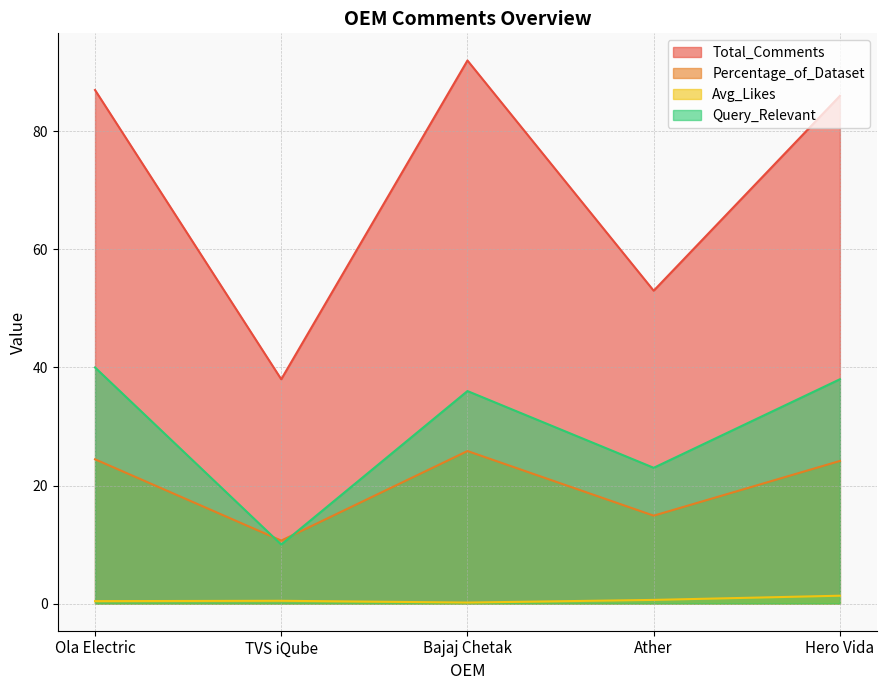

In Query_Relevant, how many points are higher than both neighbors (excluding endpoints)?

1